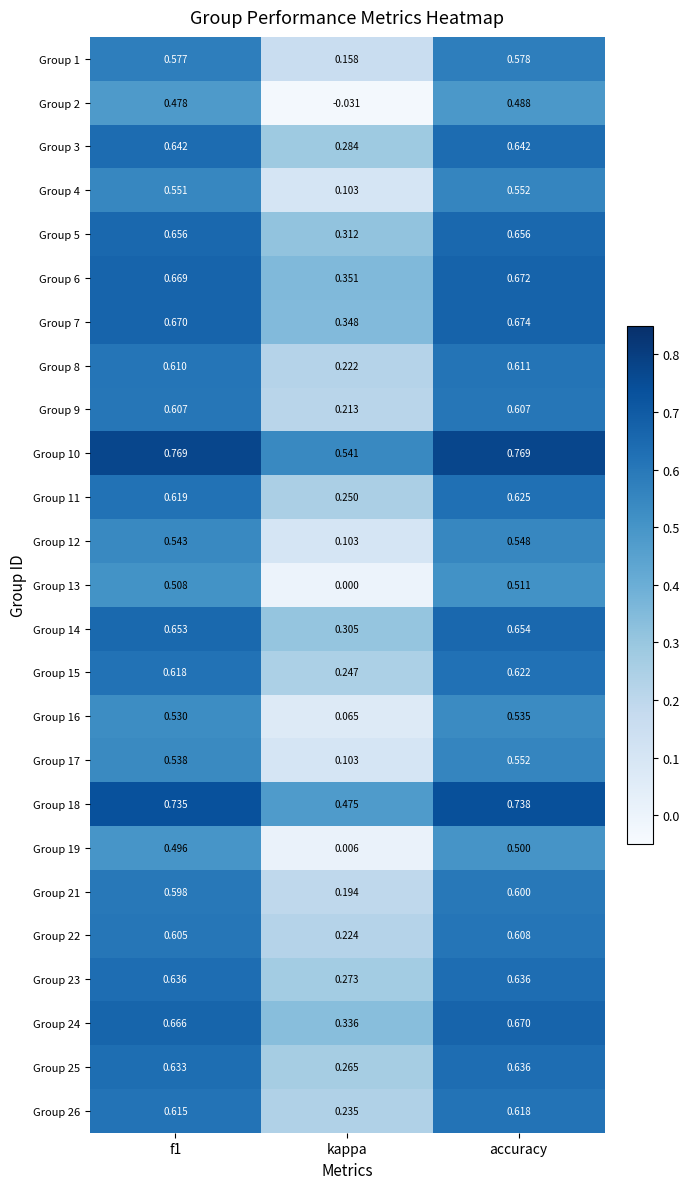

At which label does Group 2 reach its peak?

accuracy